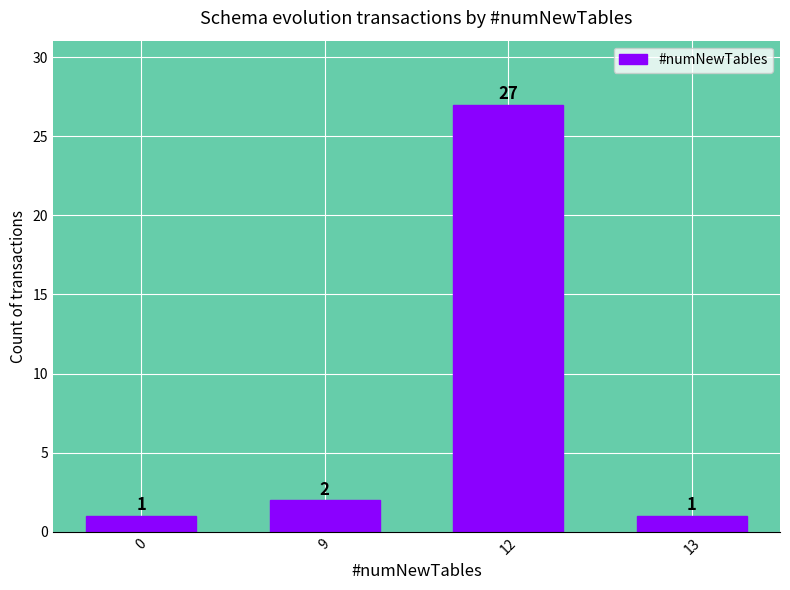

How many categories are shown in the chart?

4